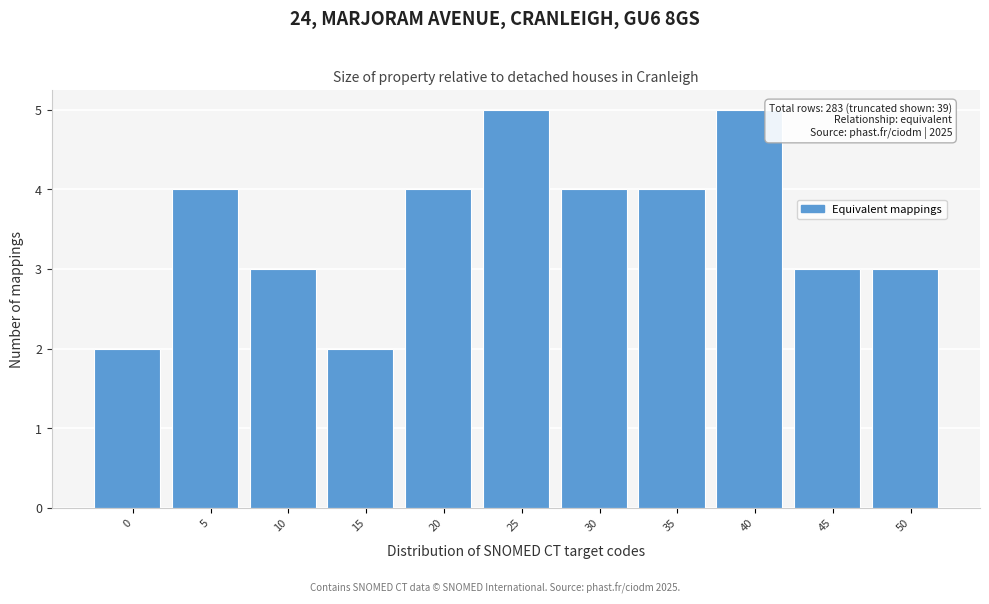

Reading left to right, extract all data points from this chart.

2	4	3	2	4	5	4	4	5	3	3